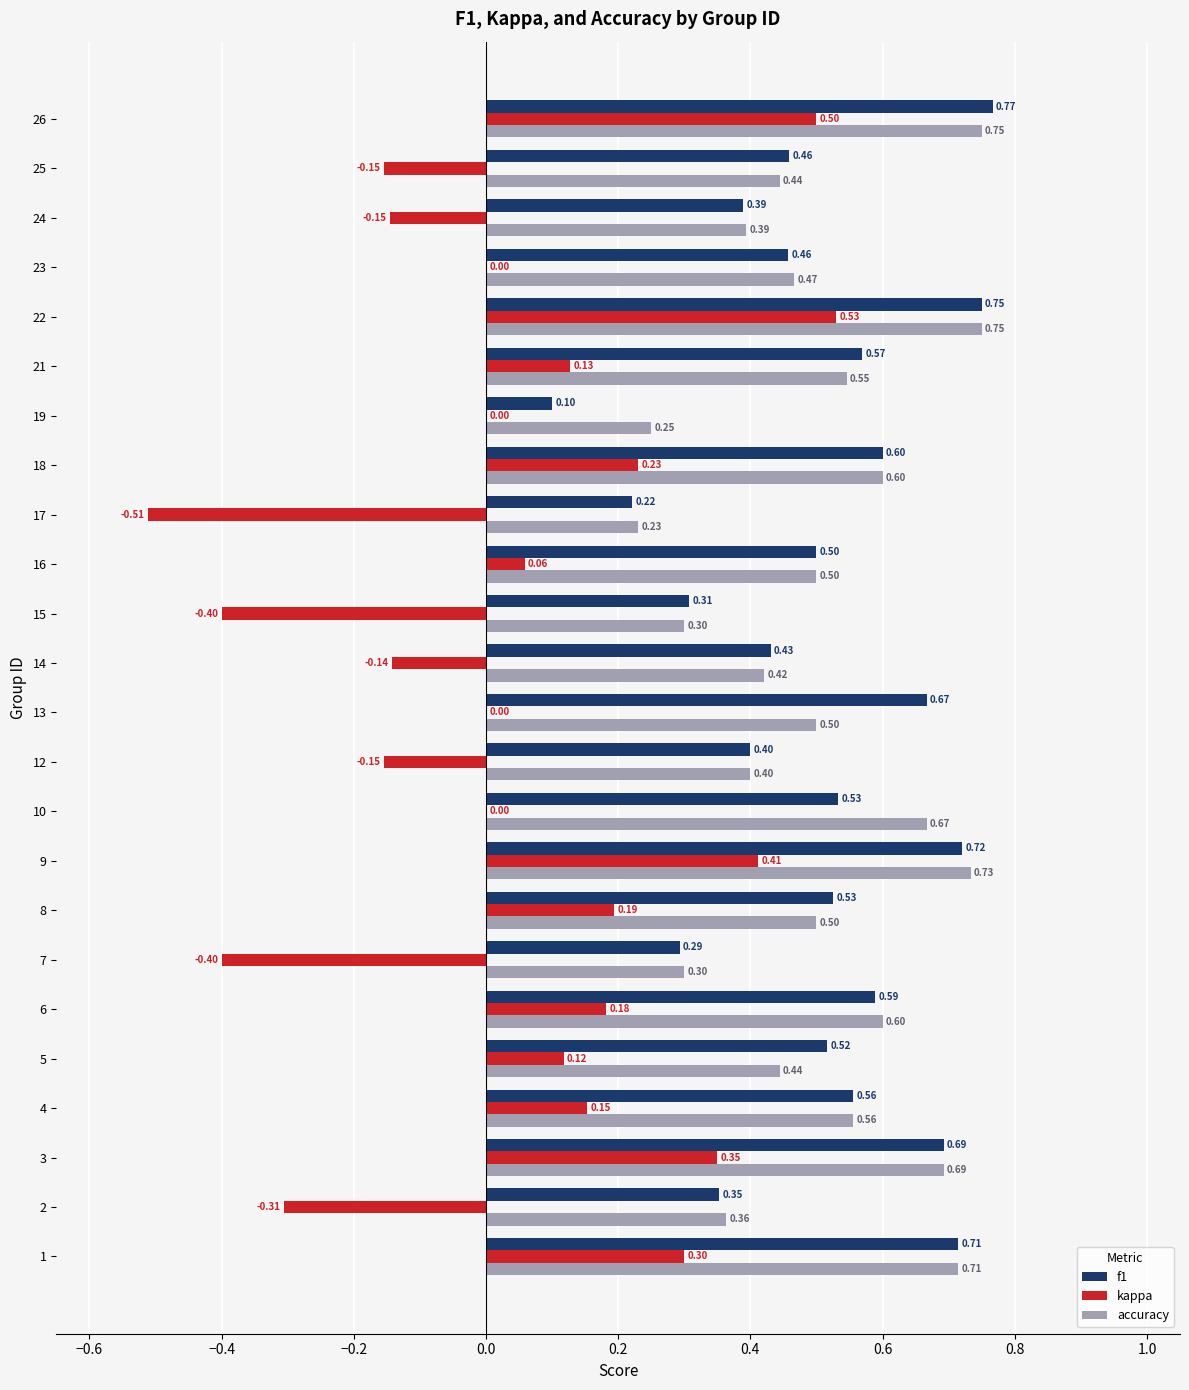

Read the accuracy value at 16.

0.5